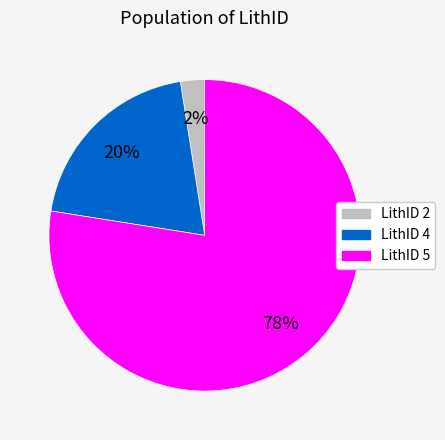

To the nearest percent, what is the combined percentage of LithID 5 and LithID 2?

80%